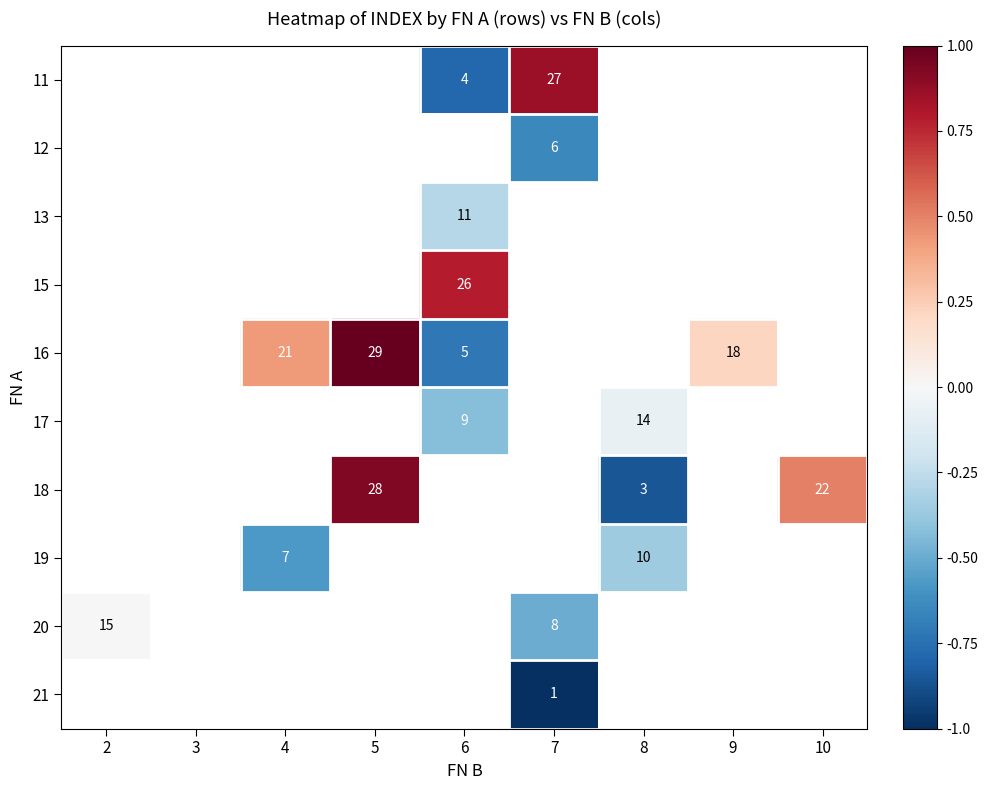

How many data points in 11 are above 0?

1